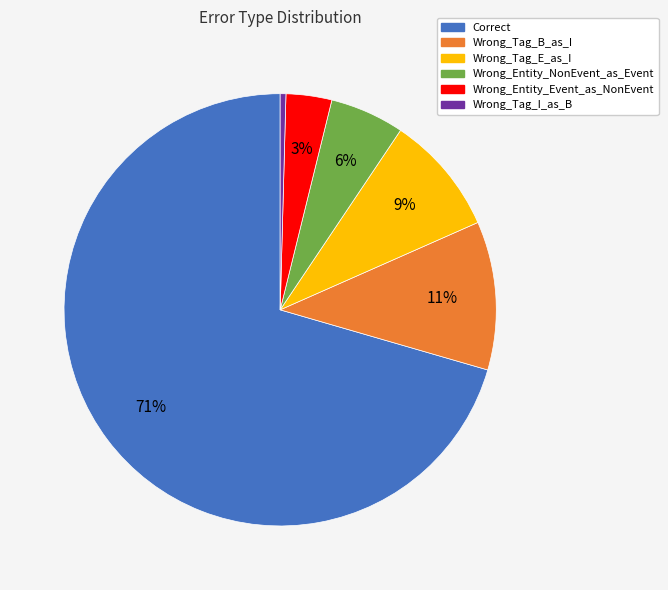

Which category has the smallest portion of the pie?

Wrong_Tag_I_as_B